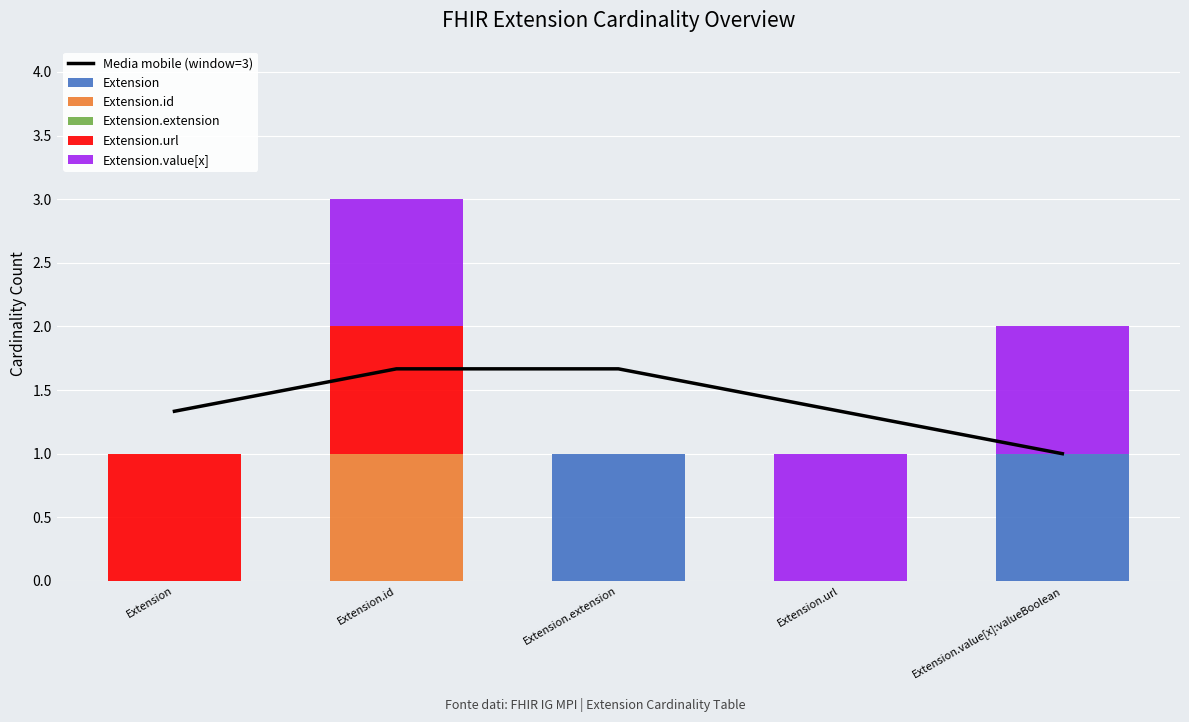

At which category is the sum across all series the highest?

Extension.id